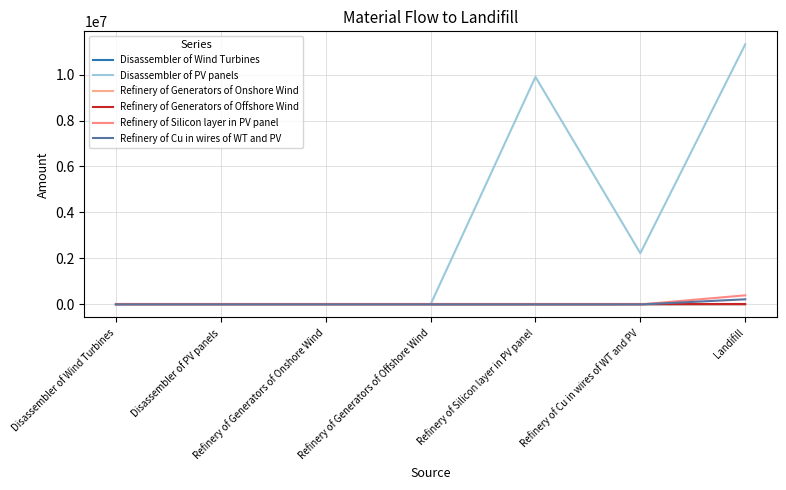

True or false: Disassembler of PV panels has more than 0 points higher than both neighbors.

True